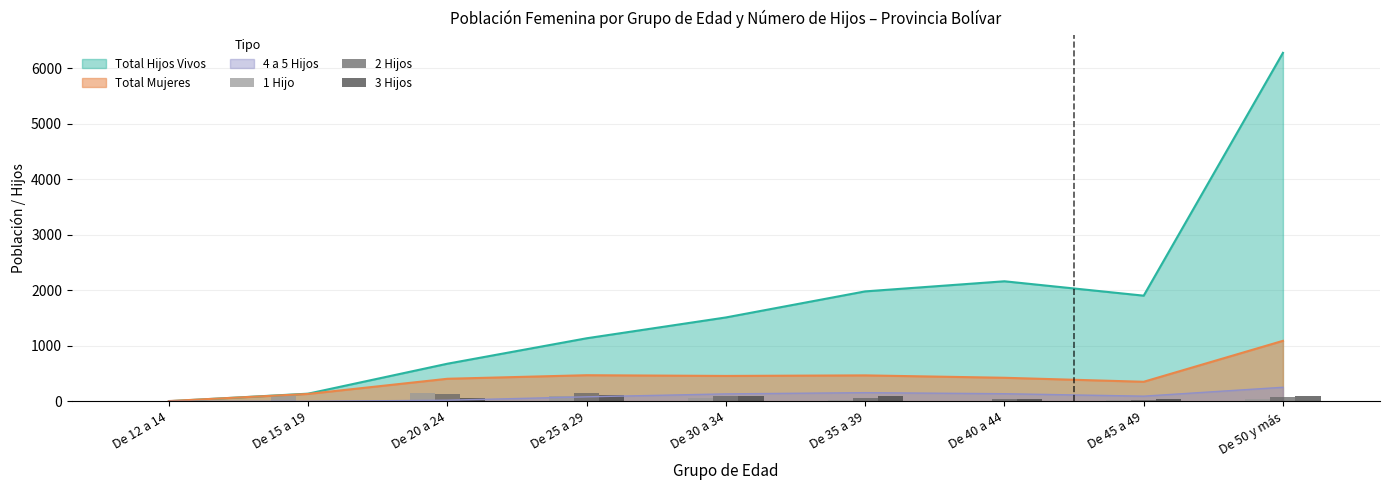

What is the sum of all 3 Hijos values?

552